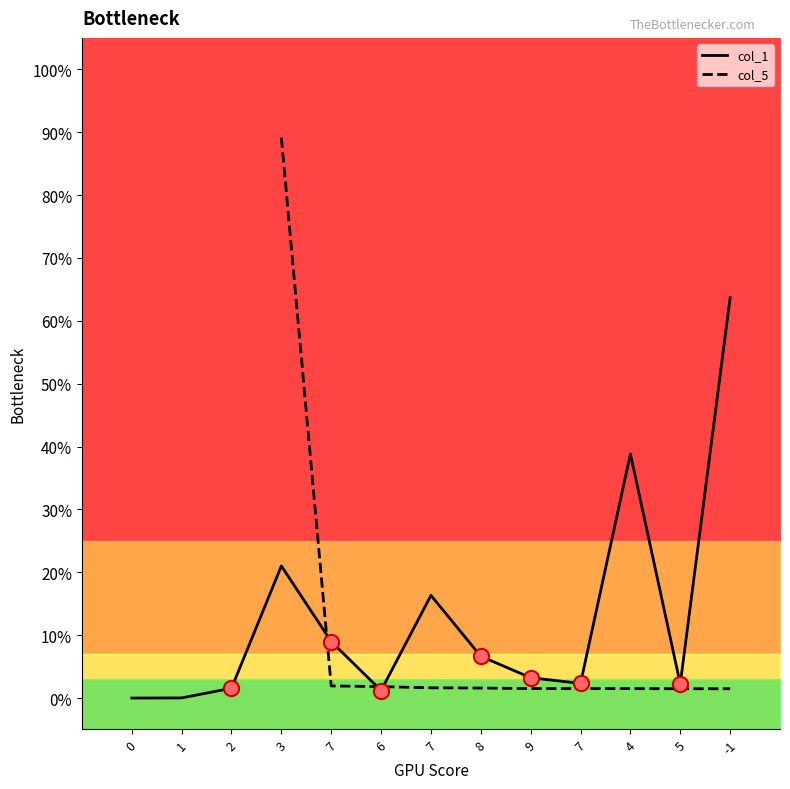

Which series has the largest total across all categories?

col_1